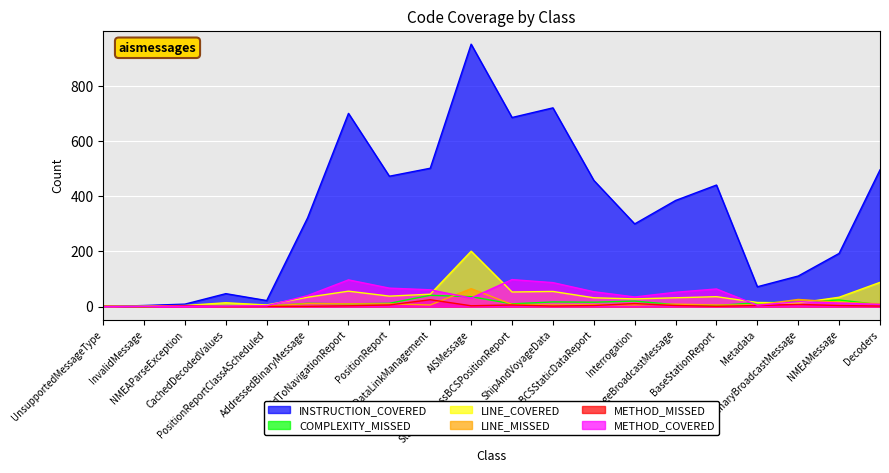

List the labels in order of METHOD_COVERED value, largest first.

StandardClassBCSPositionReport, AidToNavigationReport, ShipAndVoyageData, PositionReport, BaseStationReport, DataLinkManagement, ClassBCSStaticDataReport, LongRangeBroadcastMessage, AddressedBinaryMessage, Interrogation, AISMessage, BinaryBroadcastMessage, NMEAMessage, Decoders, Metadata, PositionReportClassAScheduled, CachedDecodedValues, InvalidMessage, NMEAParseException, UnsupportedMessageType